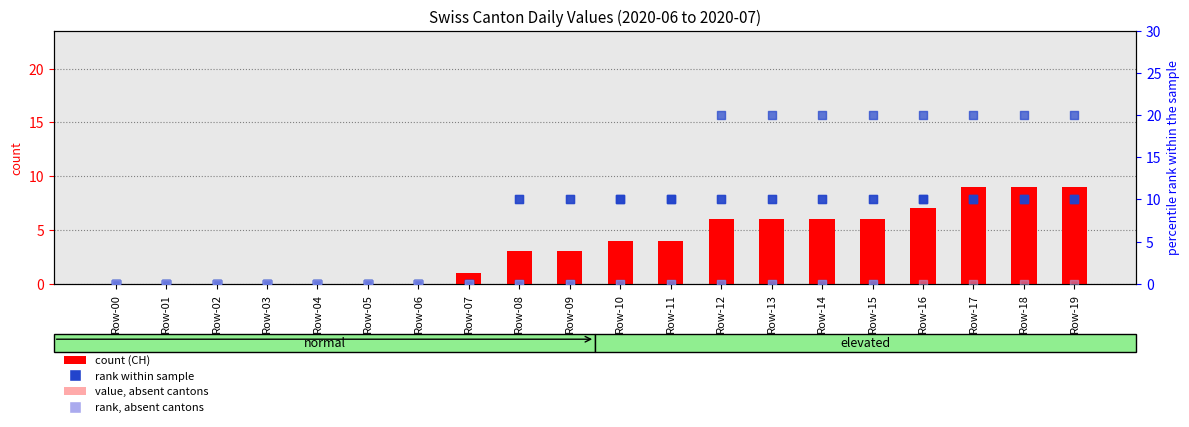

What is the total value across all series at Row-19?

59